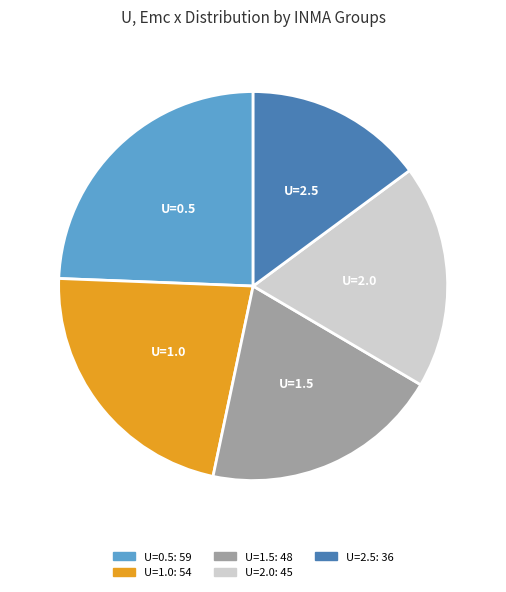

What is the ratio of the value at U=2.5 to the value at U=0.5?

0.6